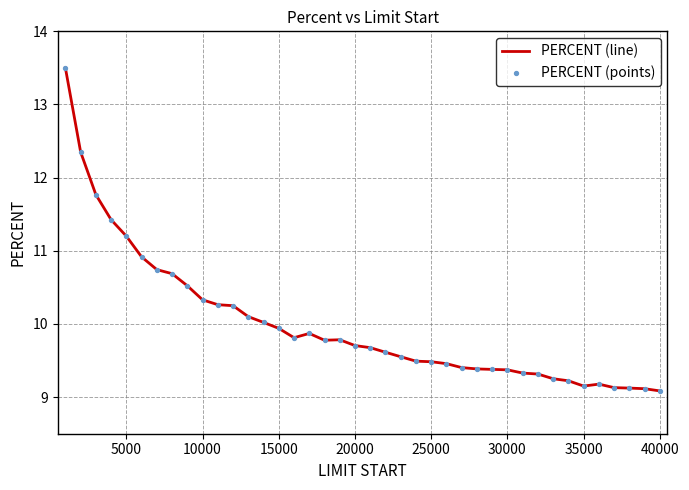

What is the difference between the maximum and minimum values?

4.4